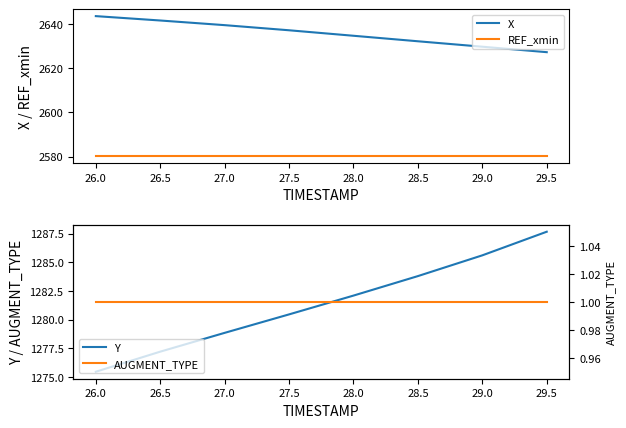

Is it true that X equals 4428.9 at 27.5?

False